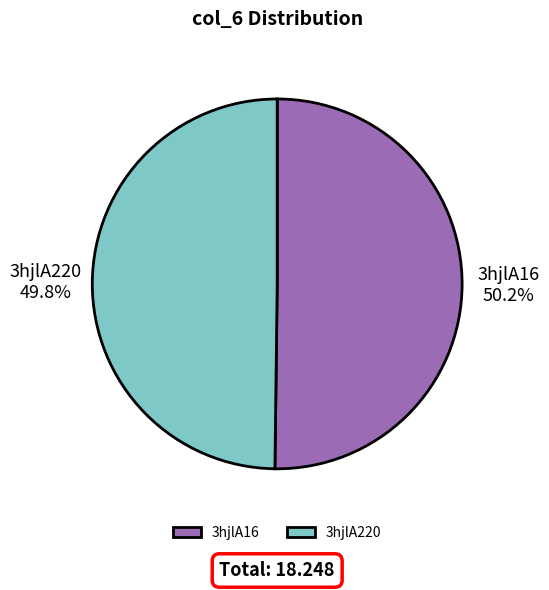

Is there any slice that represents more than half of the pie?

Yes